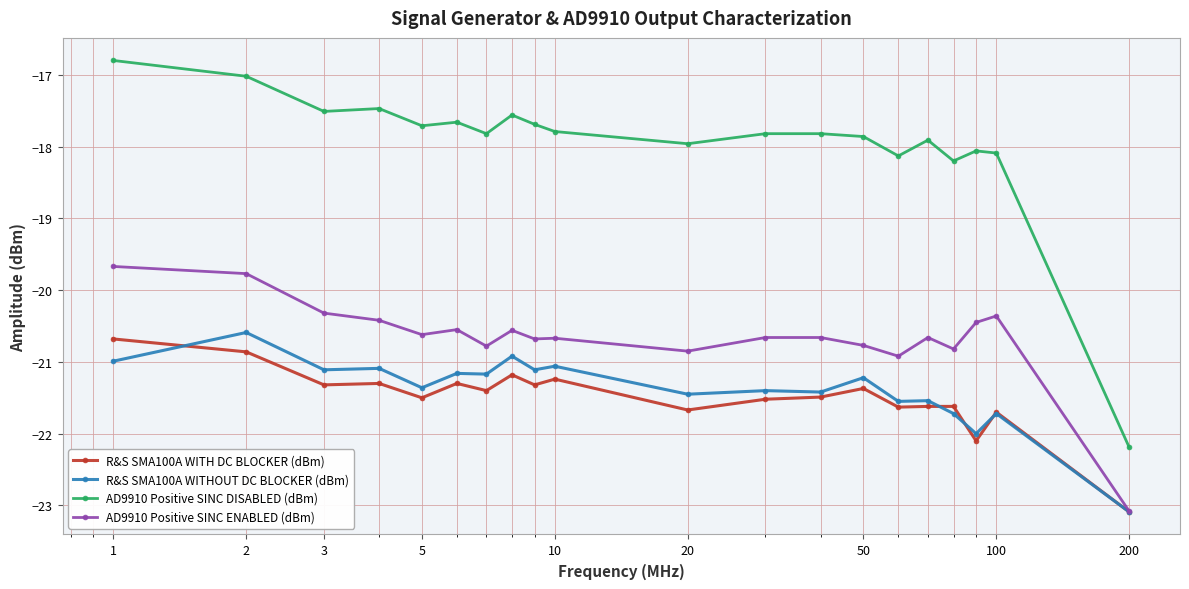

In R&S SMA100A WITHOUT DC BLOCKER (dBm), how many points are lower than both neighbors (excluding endpoints)?

8